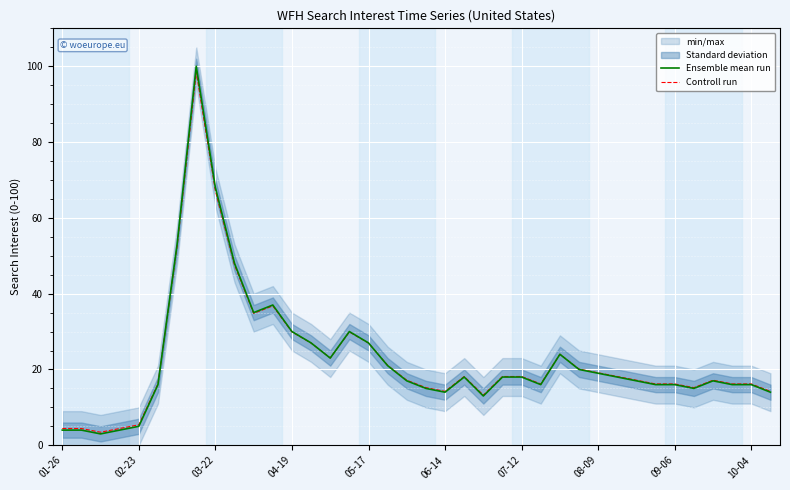

What is the minimum value for Ensemble mean run?

3.0